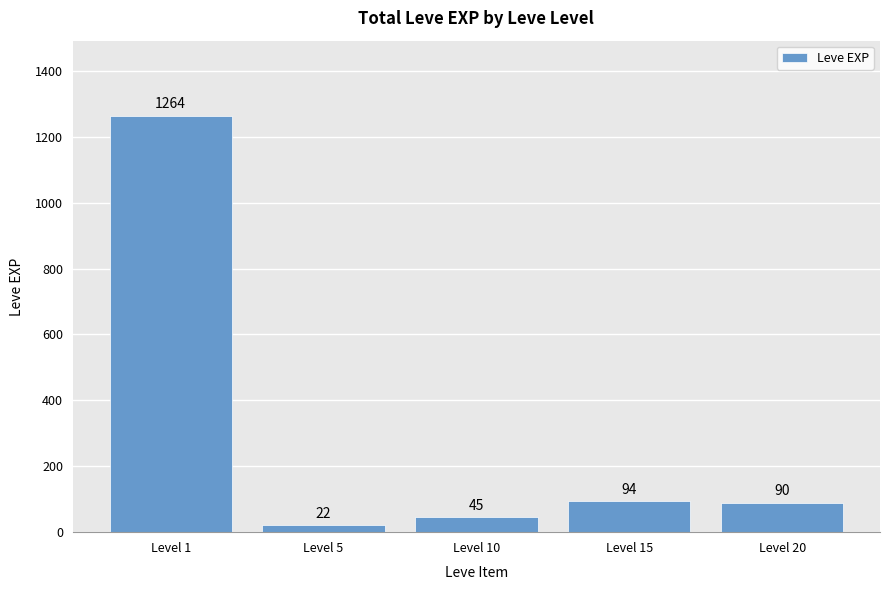

How many values are below 90?

2